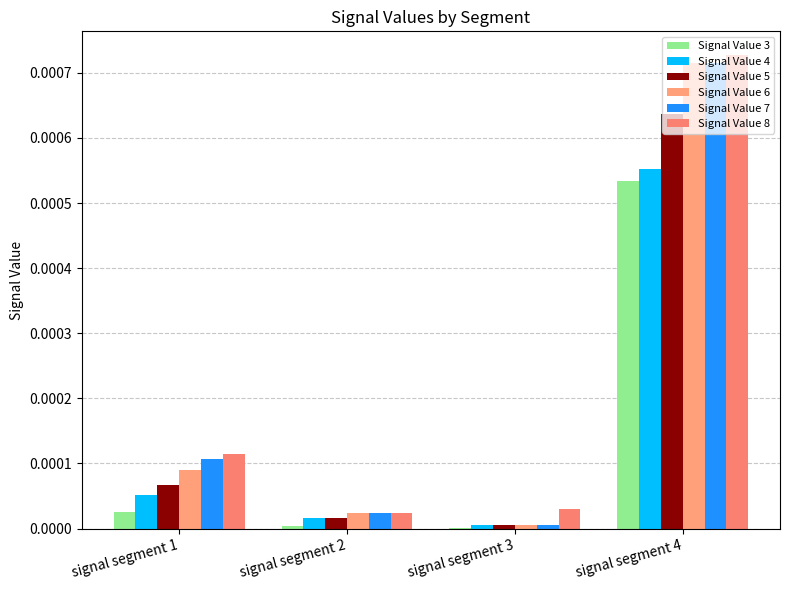

Are the bars grouped side by side (vs. stacked)?

Yes